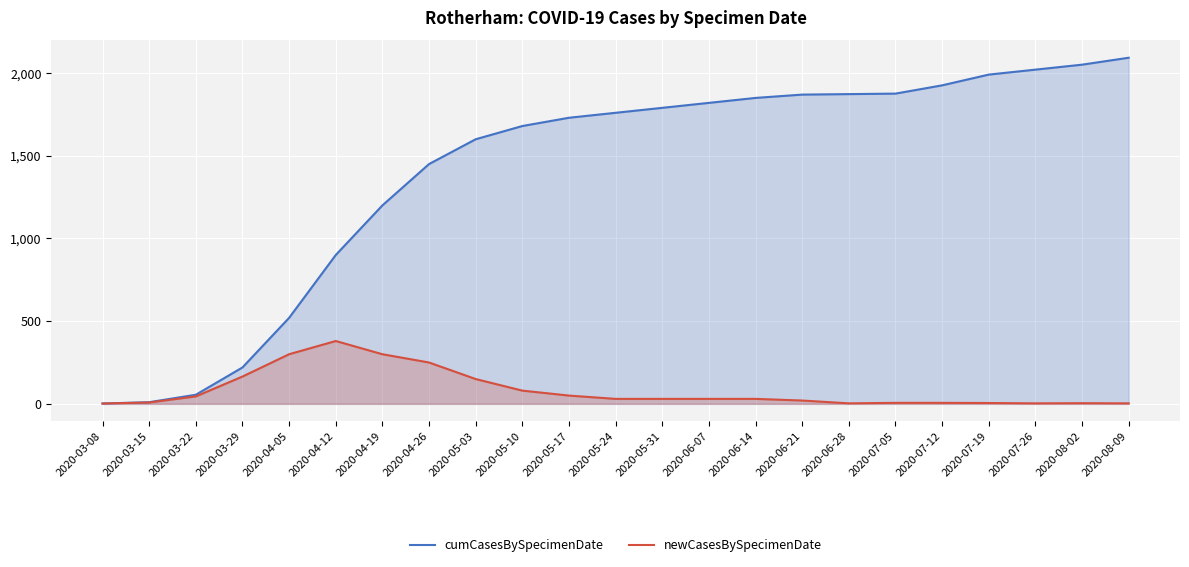

At 2020-05-10, list the series in order from largest to smallest.

cumCasesBySpecimenDate, newCasesBySpecimenDate